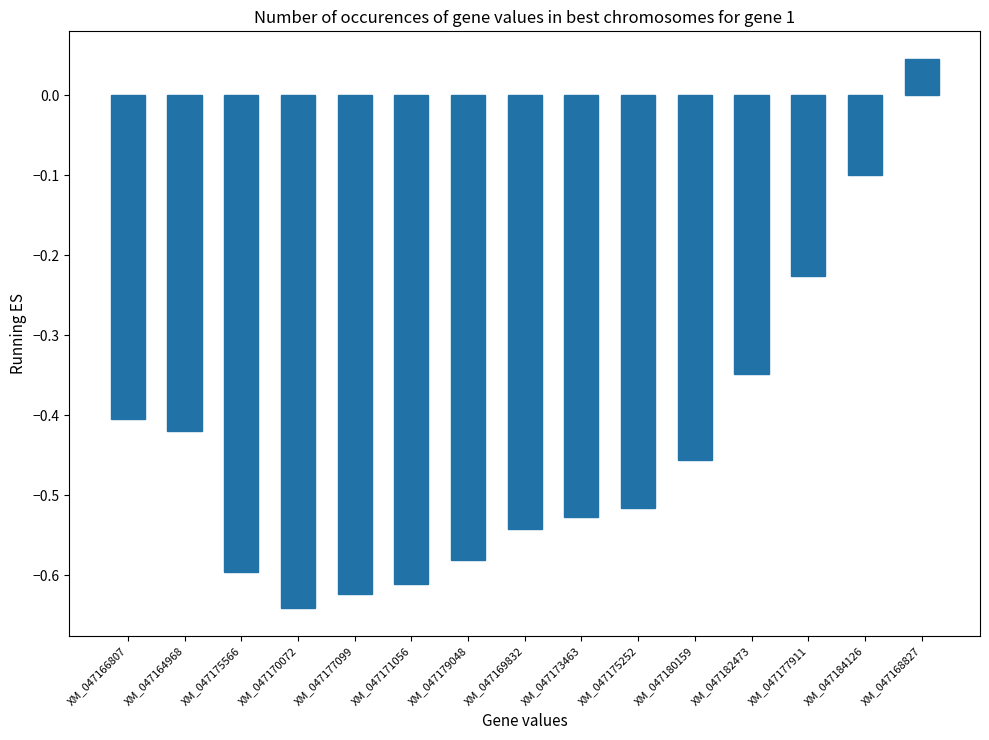

At which category does the chart reach its minimum across all series?

XM_047170072